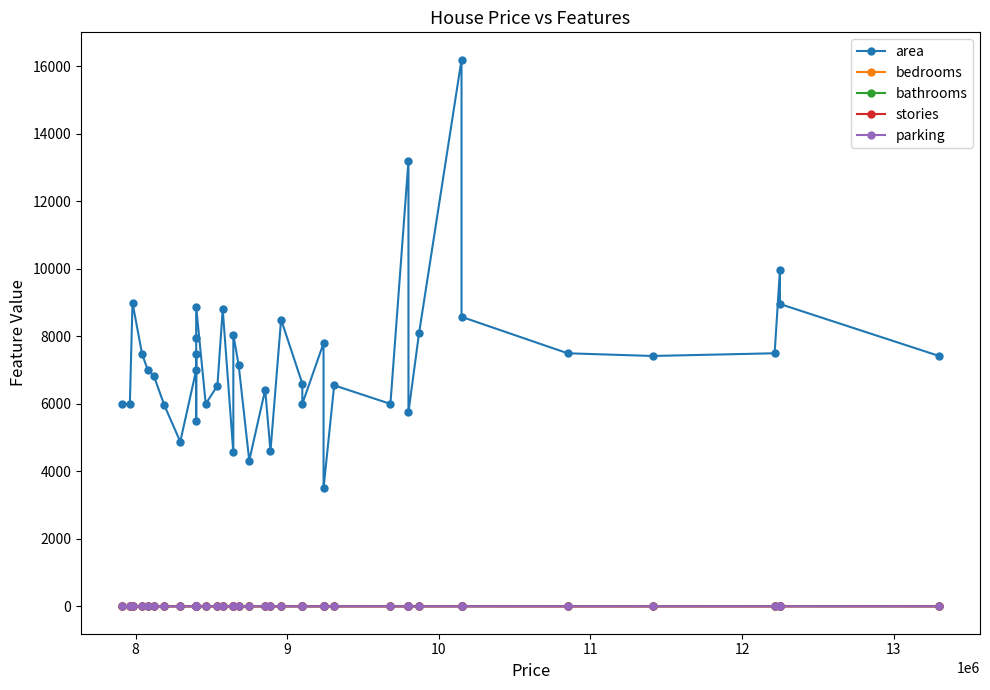

What is the difference between the maximum and second lowest values in the area series?

11880